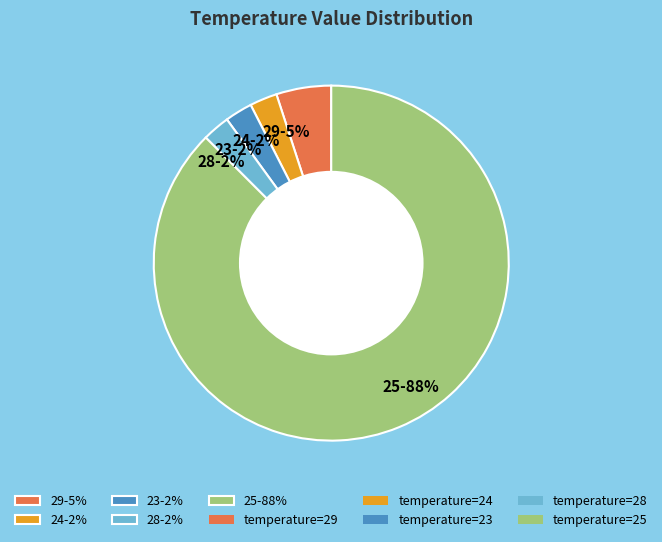

What percentage is the 29-5% slice, to the nearest percent?

5%